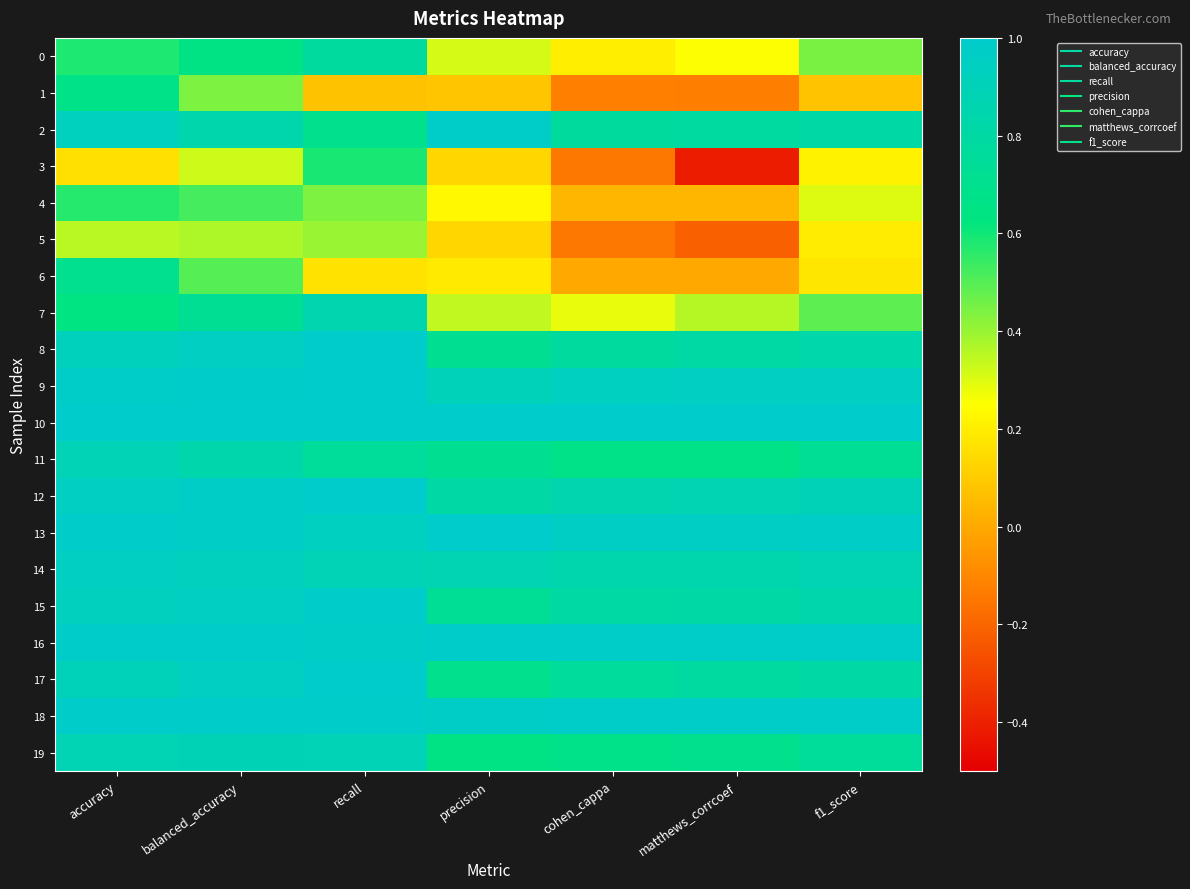

Between precision and f1_score, which is larger?

f1_score